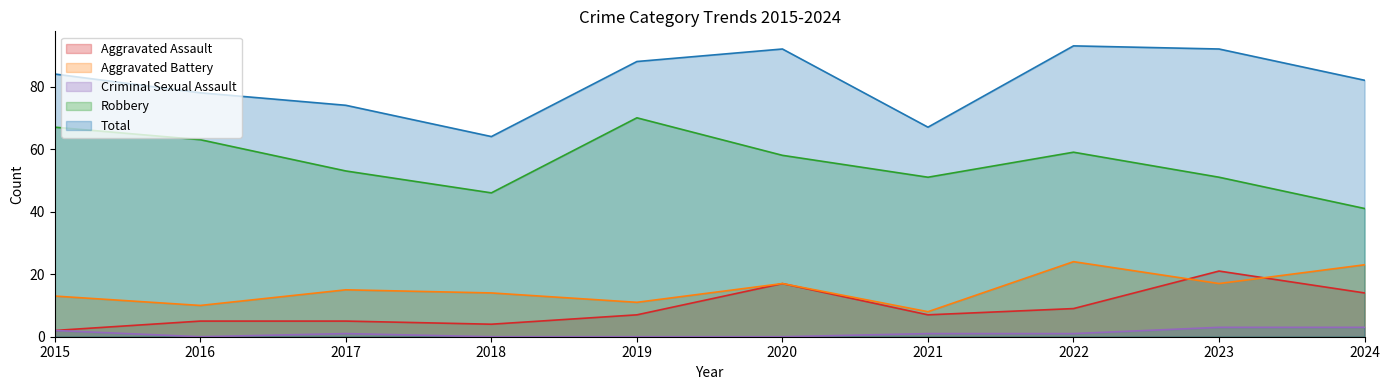

What is the minimum value for Aggravated Battery?

8